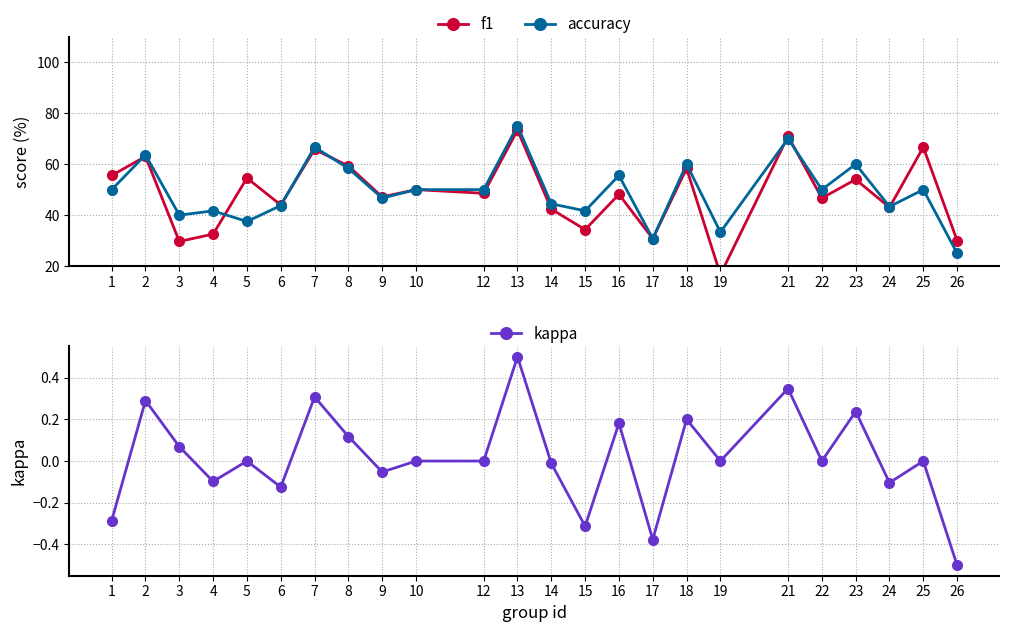

How many data points does each series have?

24